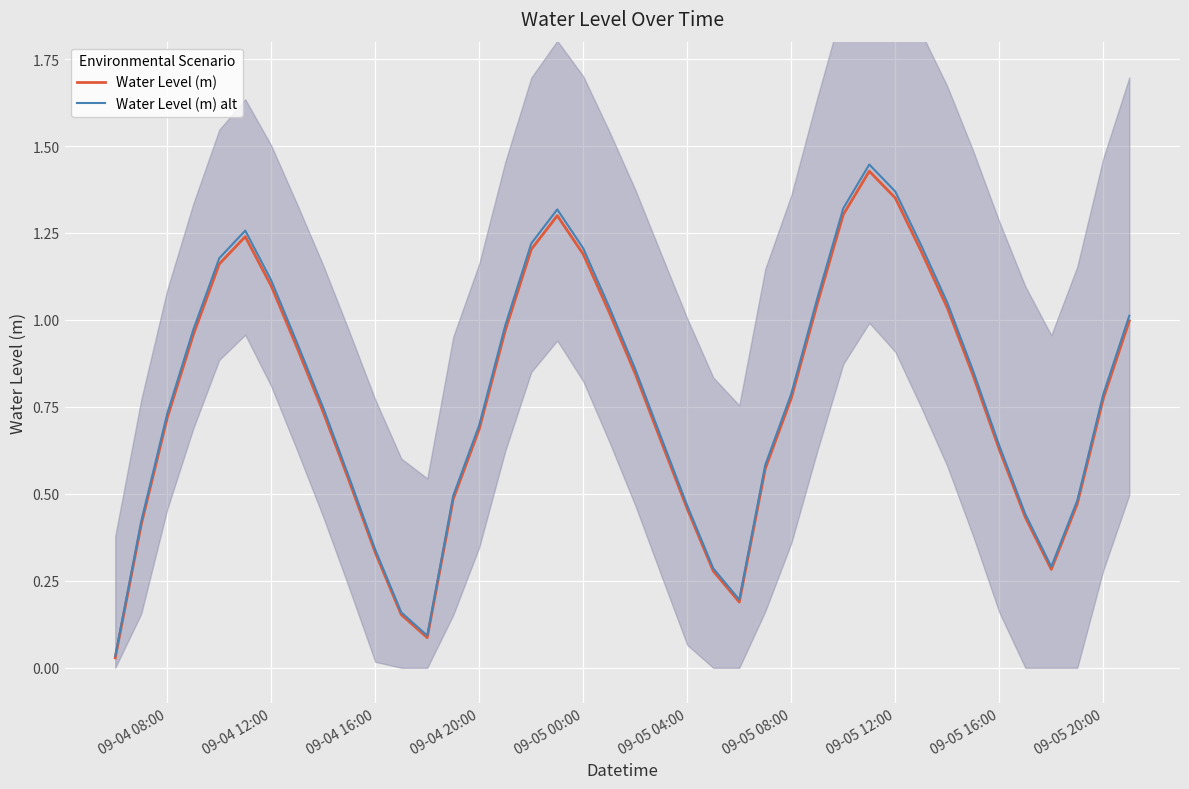

The value of Water Level (m) at 09-05 04:00 is 0.7. True or false?

False